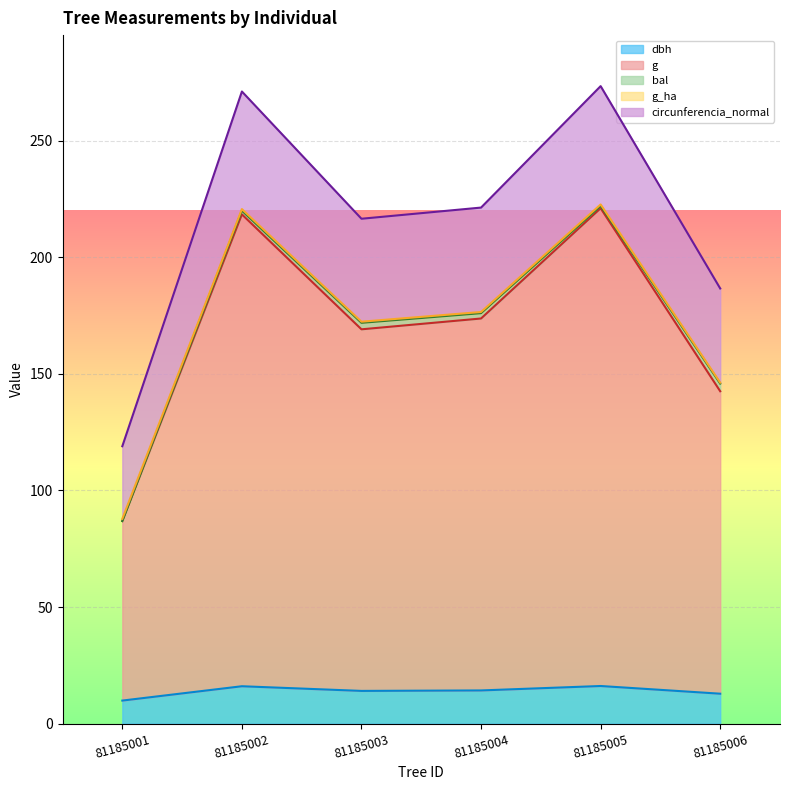

What is the difference between the g values at 81185005 and 81185004?

47.3